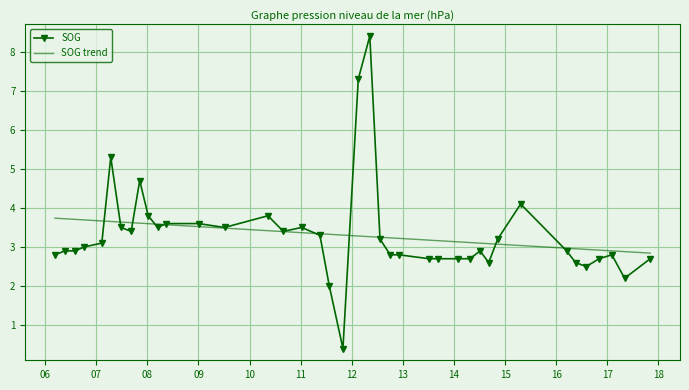

What is the lowest value of the SOG trend series?

2.8